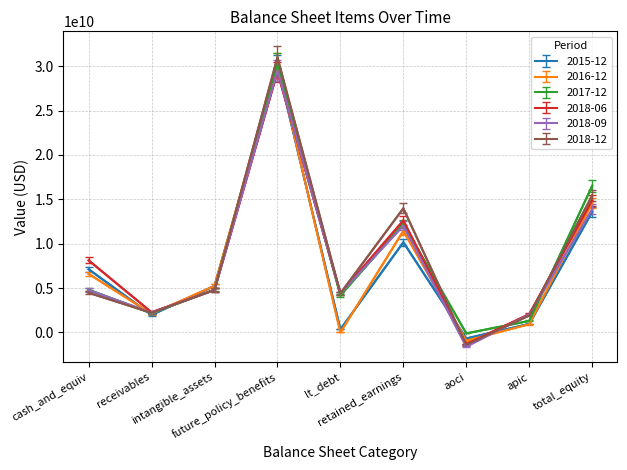

What is the difference between the highest and lowest values at retained_earnings?

3830000000